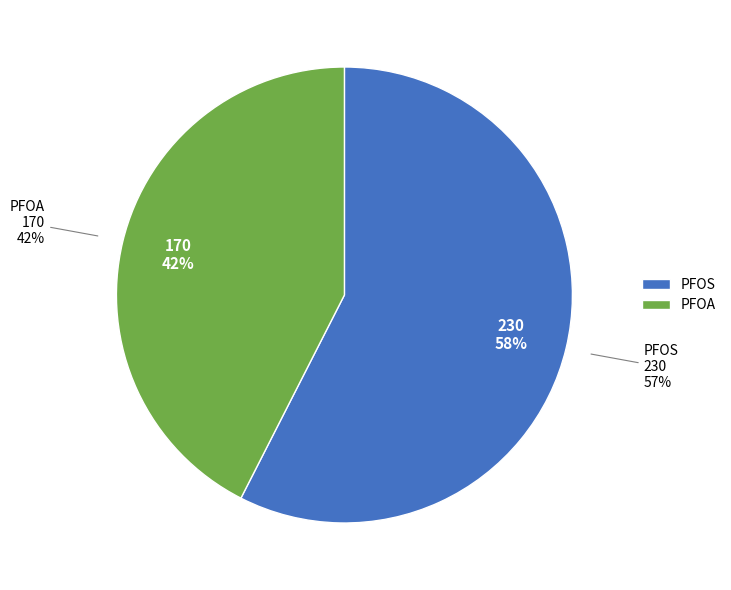

Approximately how many times larger is the value at PFOA compared to PFOS?

0.7